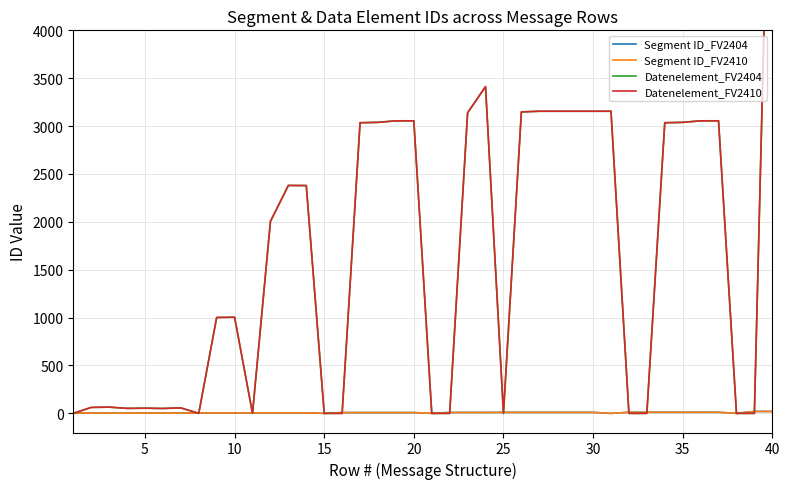

True or false: Datenelement_FV2404 has a value of 5156 at 20.

False